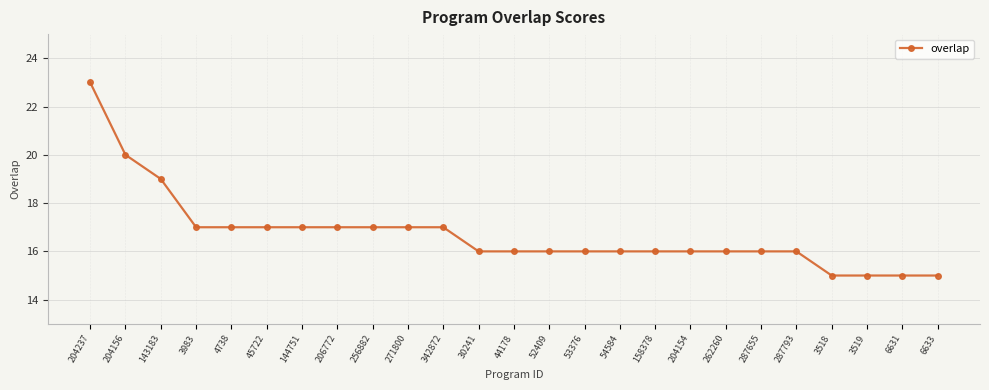

How many series are shown in this chart?

1